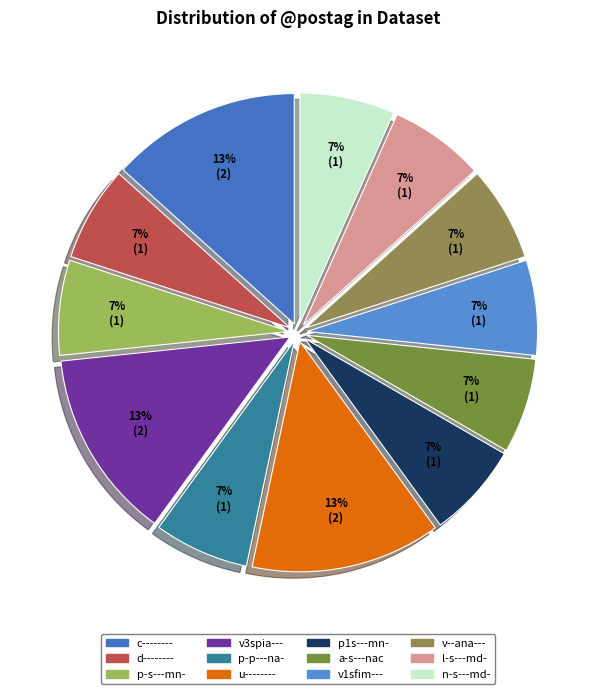

To the nearest percent, what is the difference between the largest and smallest slice percentages?

7%